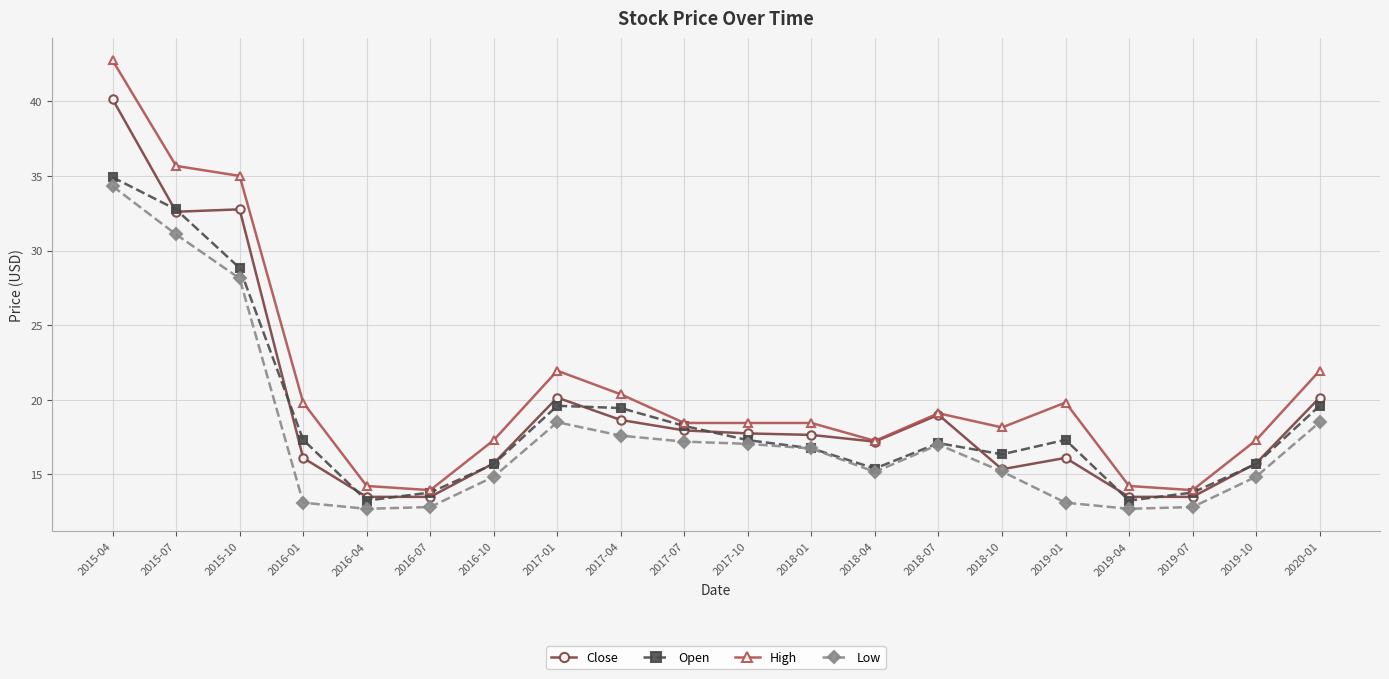

How many data points in Close are above 17?

11